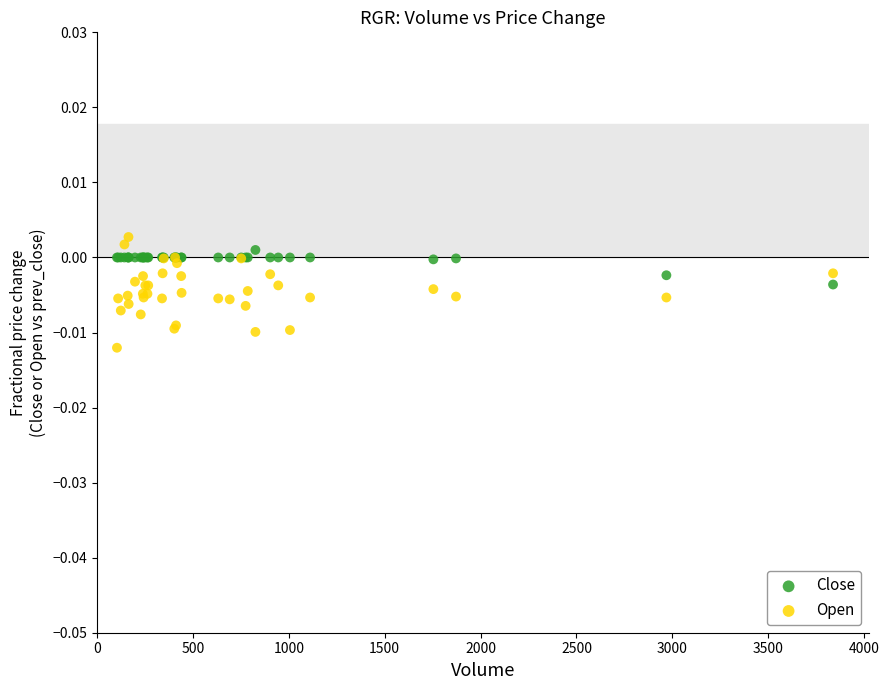

Which series has the largest Y range (max minus min)?

Open